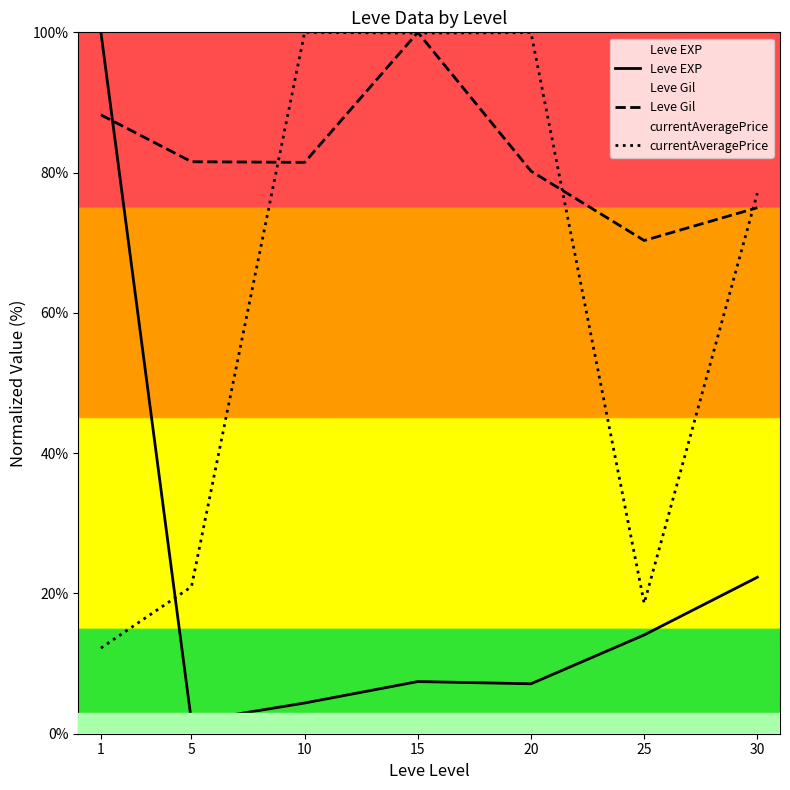

Where do Leve Gil and Leve EXP first cross each other?

1 and 5